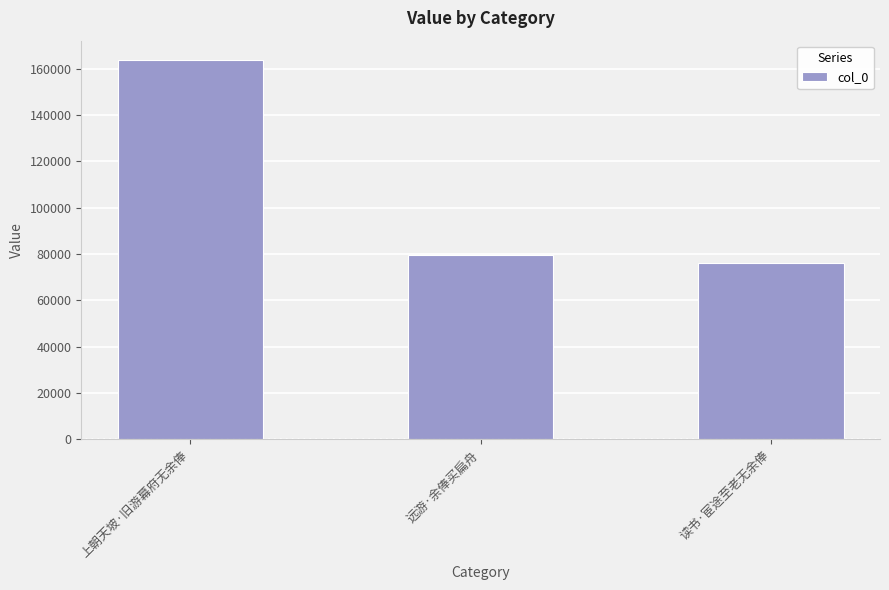

List the labels in order of value, smallest first.

读书·宦途至老无余俸, 远游·余俸买扁舟, 上朝天坡·旧游幕府无余俸